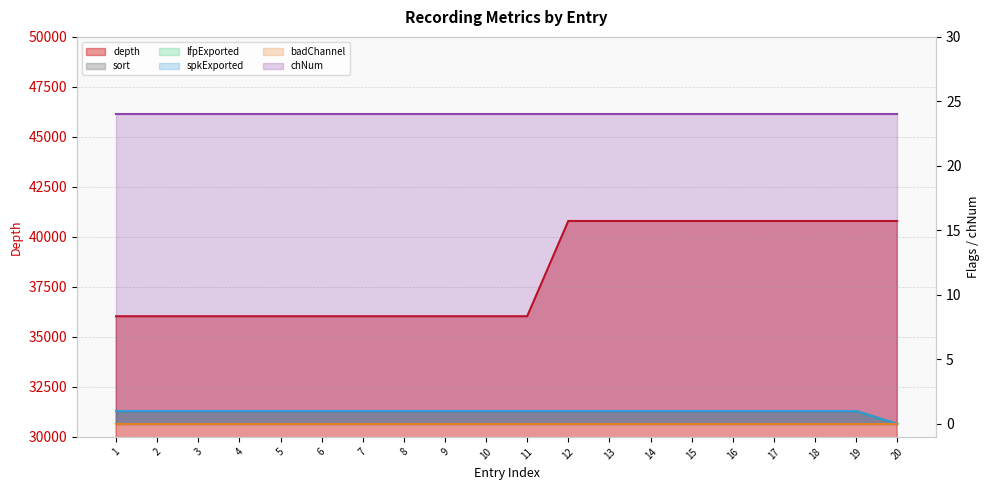

What is the difference between the second highest and minimum values in the sort series?

1